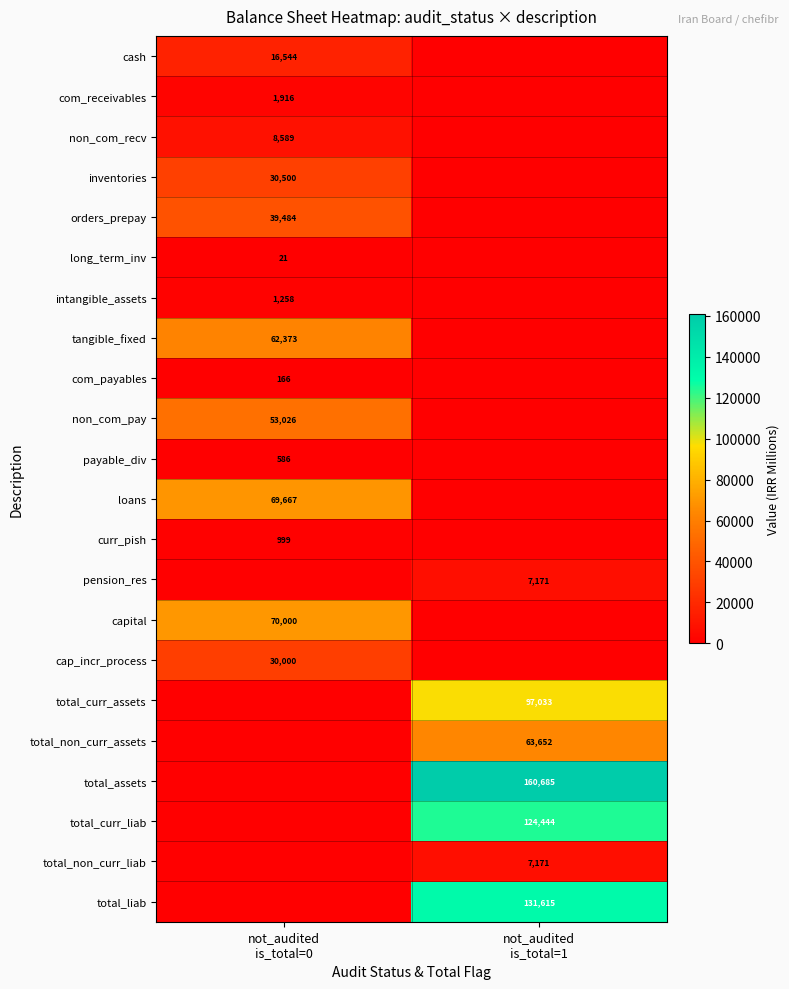

Between not_audited is_total=0 and not_audited is_total=1, which series saw the biggest shift?

total_assets